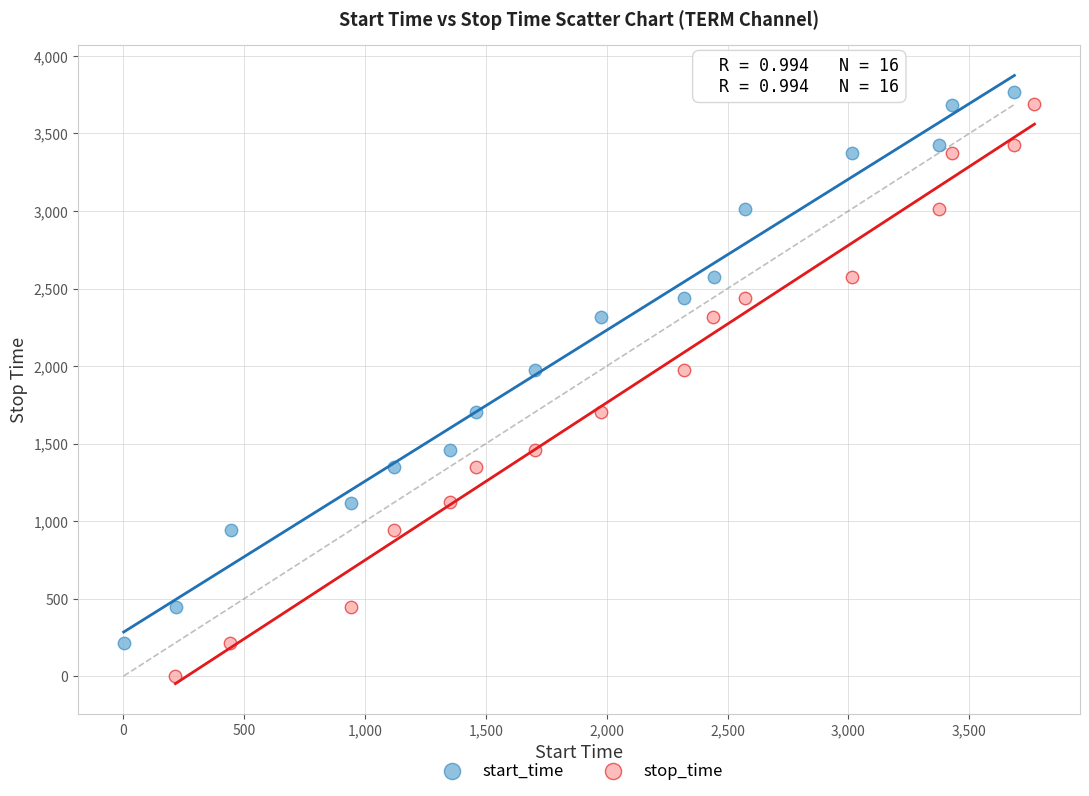

Which series has the widest spread of Y values?

stop_time